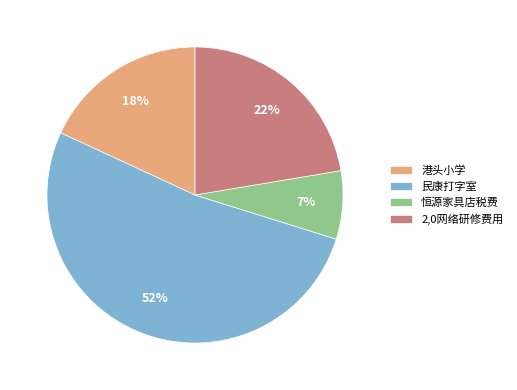

Is the sum of 民康打字室 and 恒源家具店税费 greater than half?

Yes